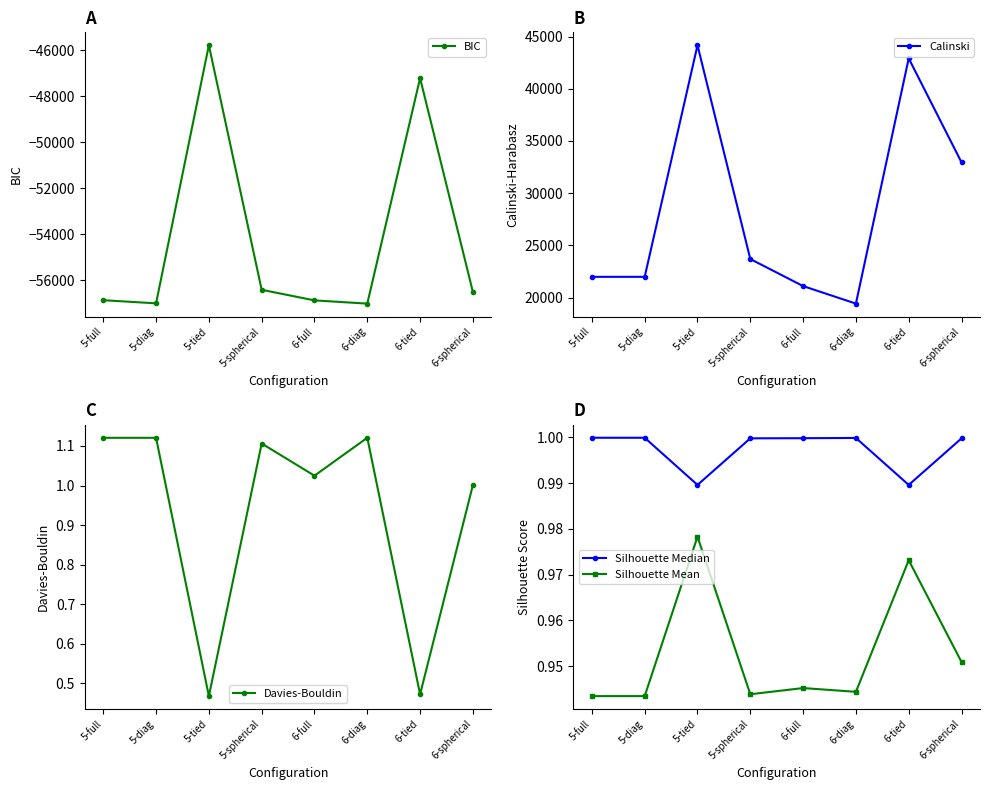

Rank the series at 5-diag from lowest to highest value.

BIC, Silhouette Mean, Silhouette Median, Davies-Bouldin, Calinski